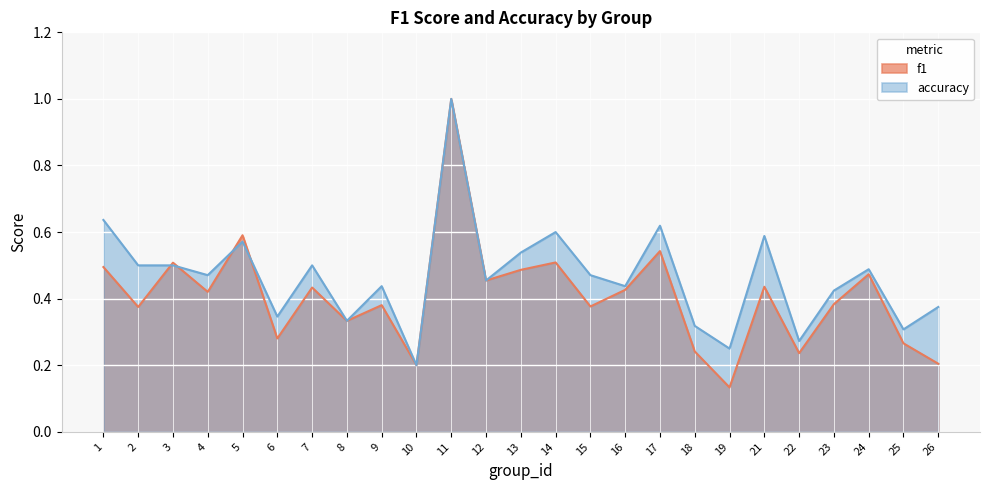

At which label is f1 closest to 0?

19